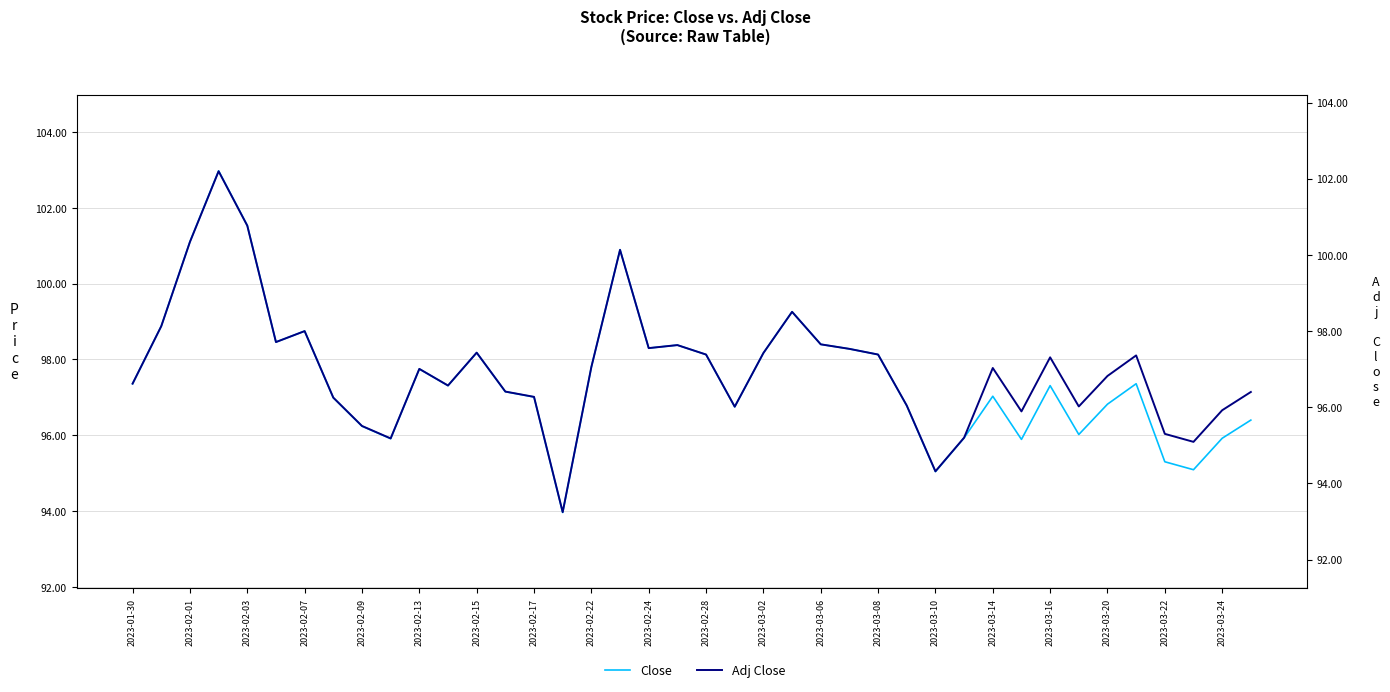

What is the total value across all series at 2023-02-17?

193.2